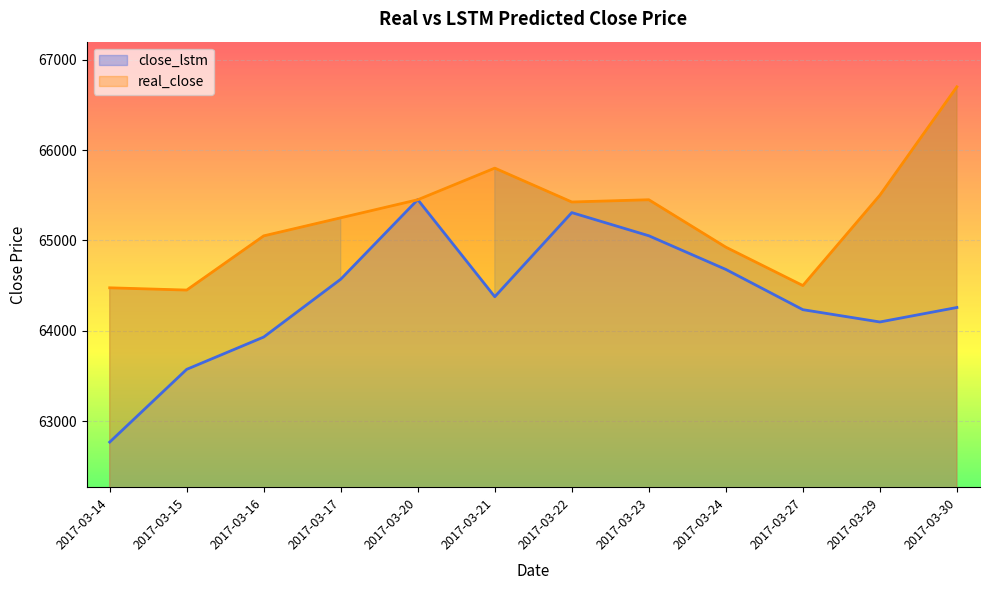

Rank the series by their average value, from lowest to highest.

close_lstm, real_close